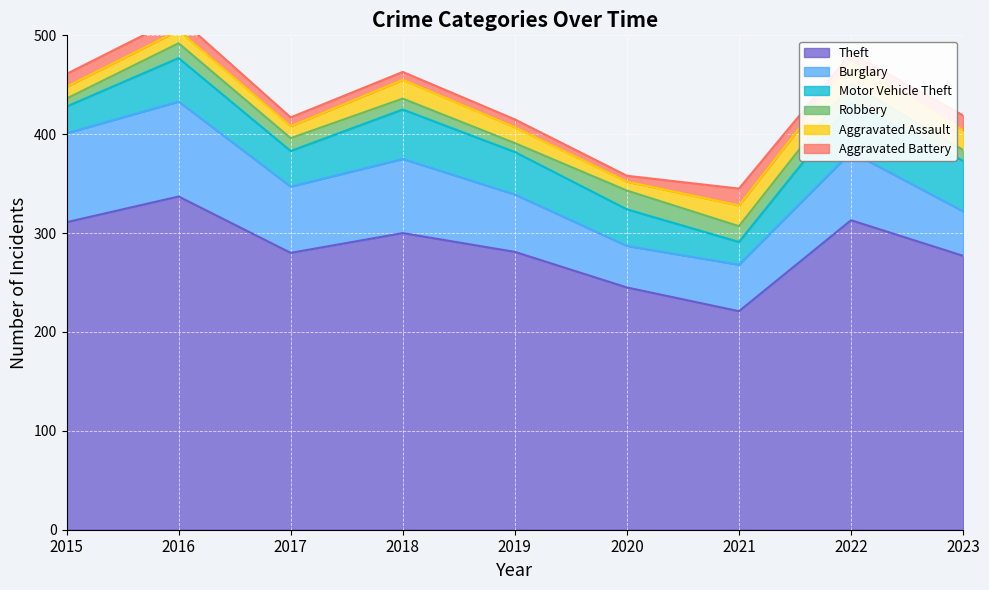

What value does the Motor Vehicle Theft series have at 2023, to the nearest 10?

50